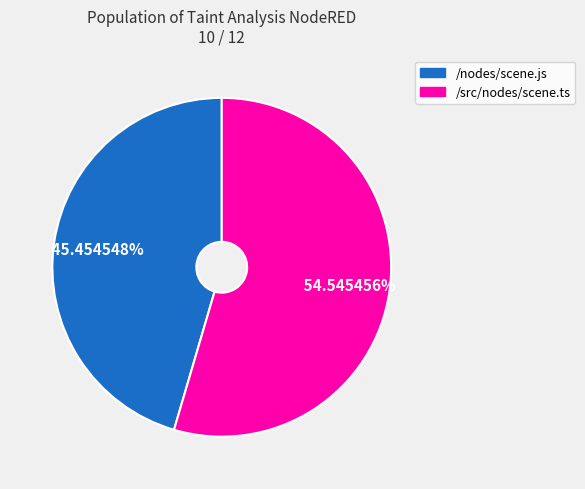

To the nearest percent, what is the average slice percentage?

50%